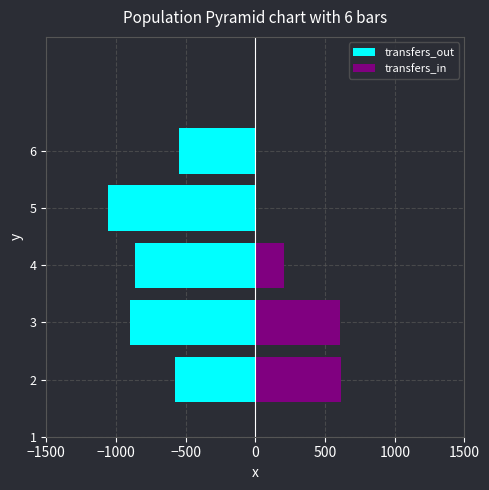

The transfers_out series shows -1272 at 4. True or false?

False